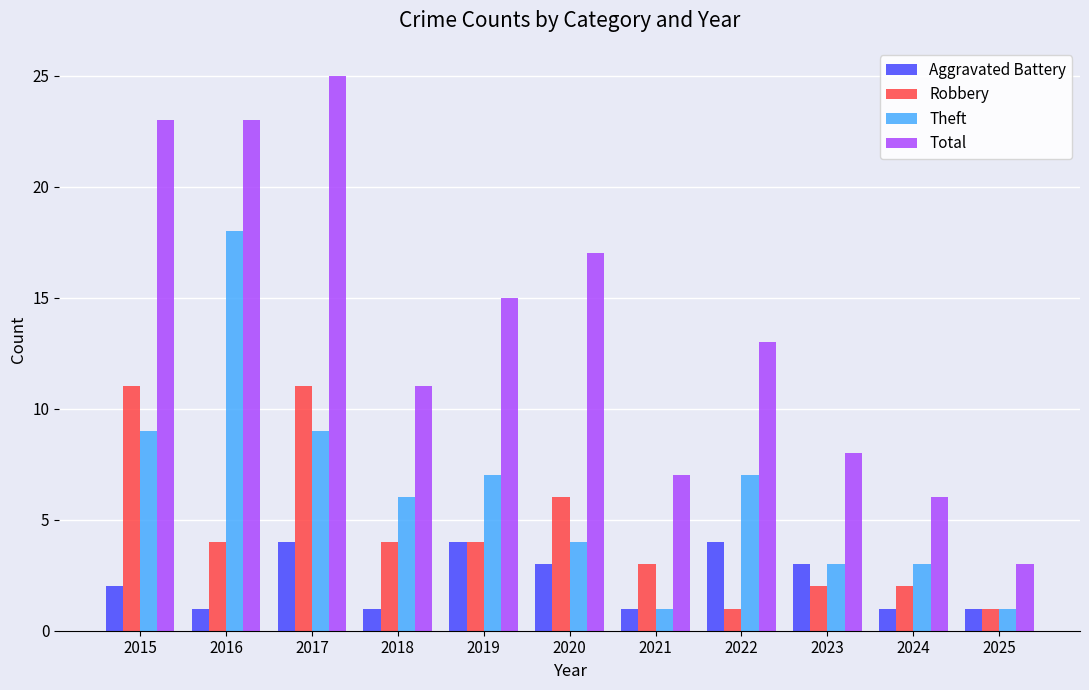

What is the minimum value for Theft?

1